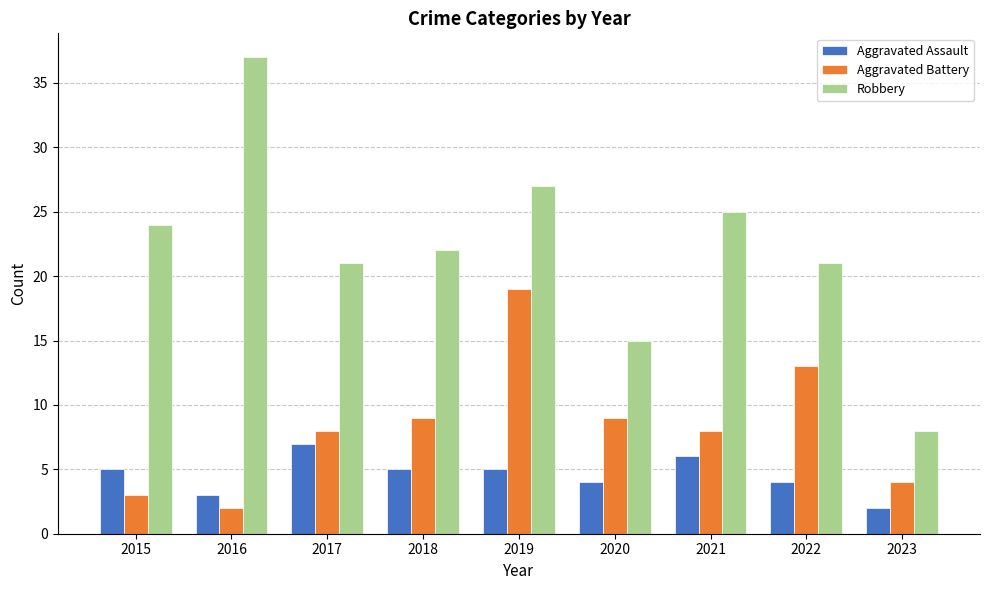

Where is Robbery nearest to the value 22?

2018